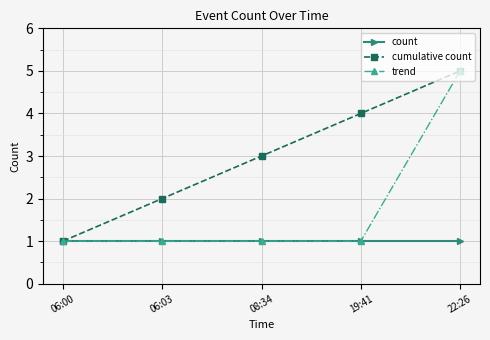

How many distinct data groups are displayed?

3